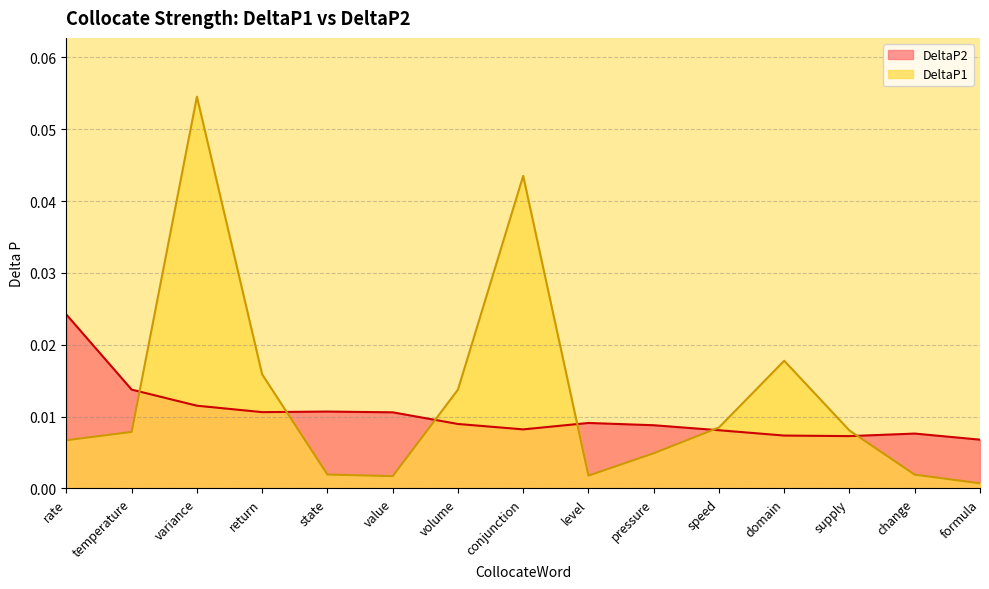

At speed, list the series in order from largest to smallest.

DeltaP1, DeltaP2